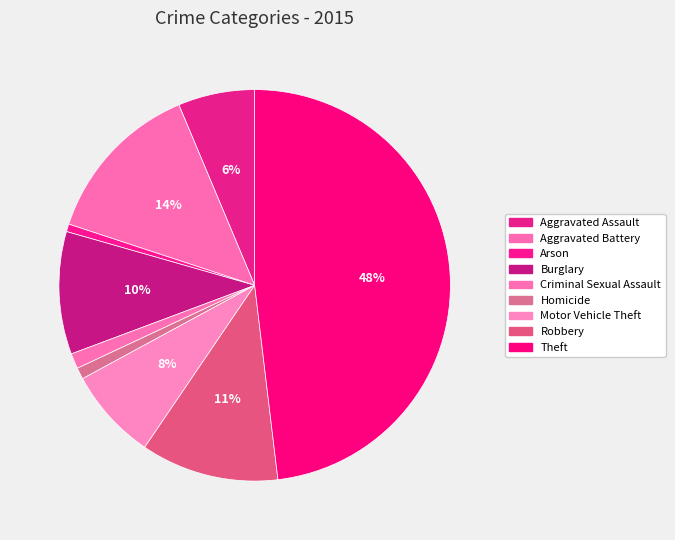

The Aggravated Assault slice represents 1% of the pie. True or false?

False